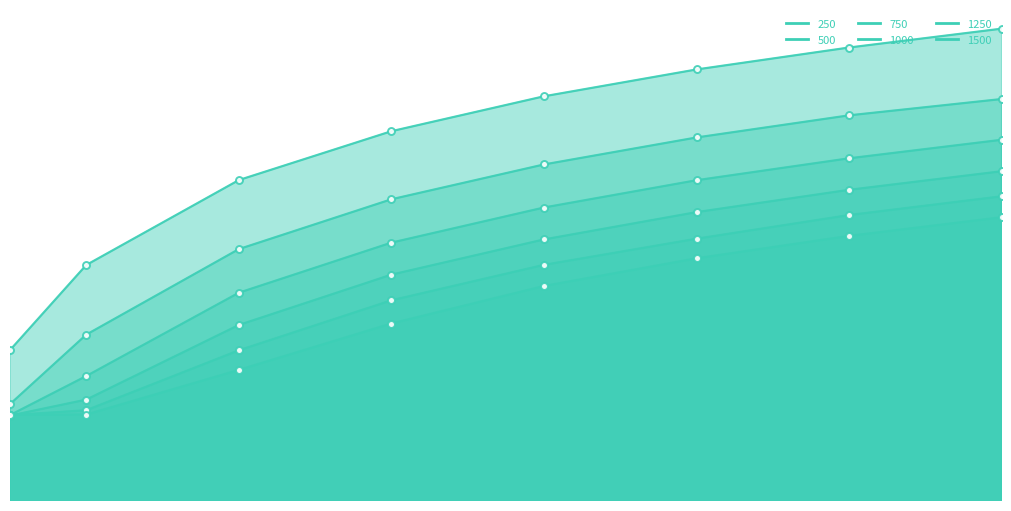

Reading left to right, transcribe all the data shown in this chart.

250: 0.0	0.2	4.1	20.8	66.2	161.0	333.1	621.7
500: 0.0	0.0	0.4	2.2	6.9	16.9	35.2	60.5
750: 0.0	0.0	0.1	0.5	1.7	4.1	8.5	15.7
1000: 0.0	0.0	0.0	0.2	0.6	1.4	3.0	5.5
1250: 0.0	0.0	0.0	0.1	0.2	0.6	1.3	2.4
1500: 0.0	0.0	0.0	0.0	0.1	0.3	0.6	1.2